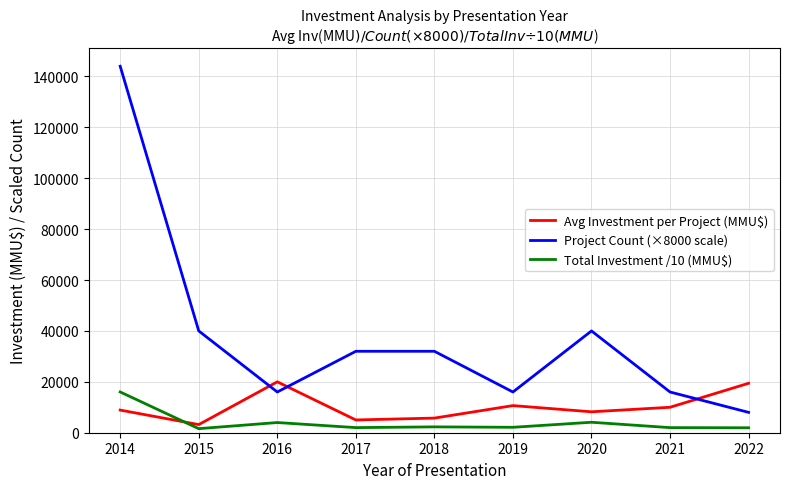

True or false: Project Count (×8000 scale) and Total Investment /10 (MMU$) intersect in this chart.

False